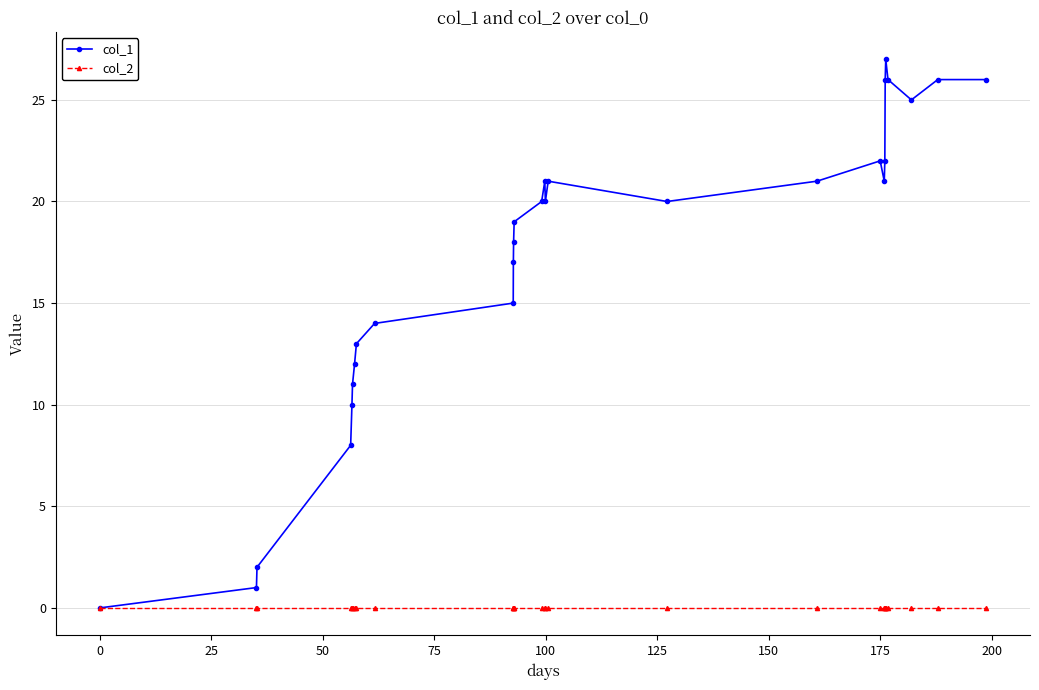

True or false: col_1 has more than 0 interior local peaks.

True